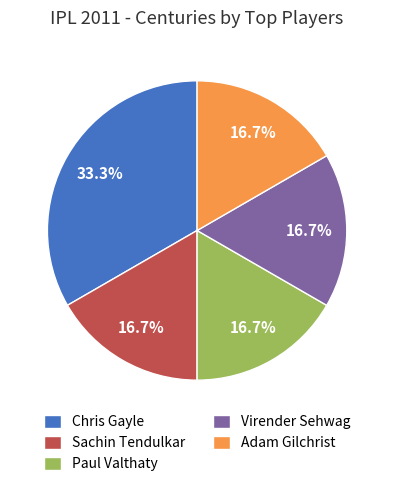

How many segments does this pie chart have?

5